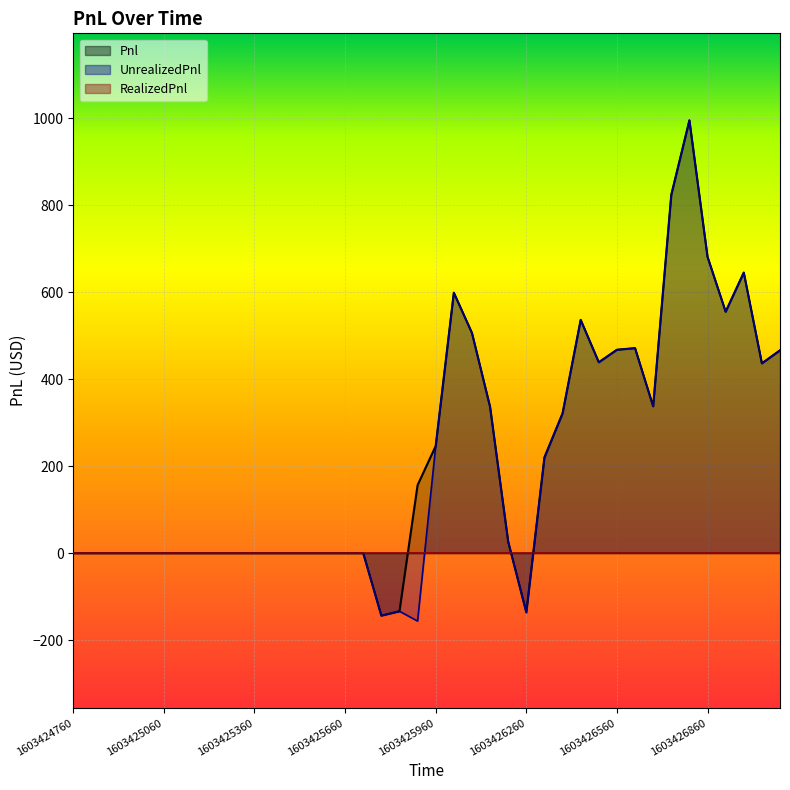

Which series changed the most between 1603425840 and 1603425960?

Pnl